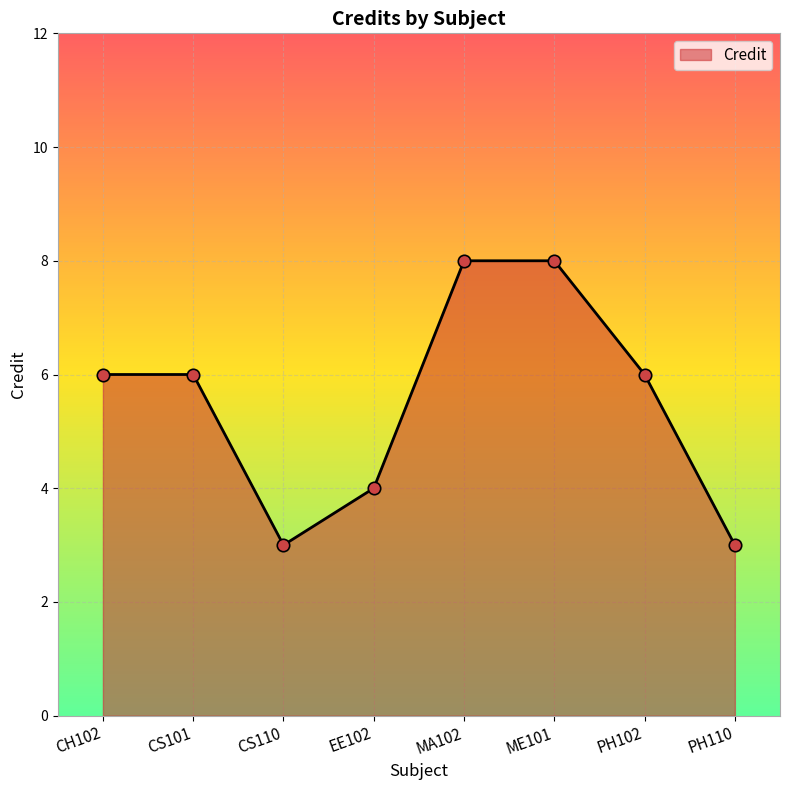

What is the change in value from CS101 to CS110?

-3